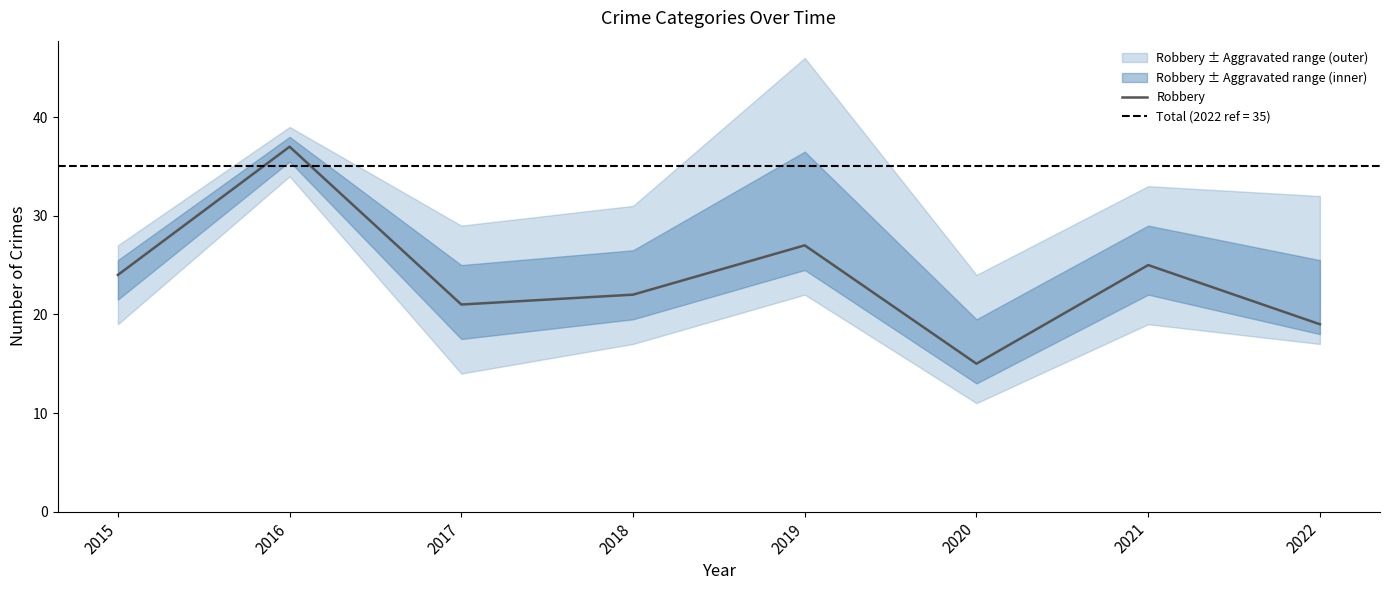

The value at 2015 is 16. True or false?

False